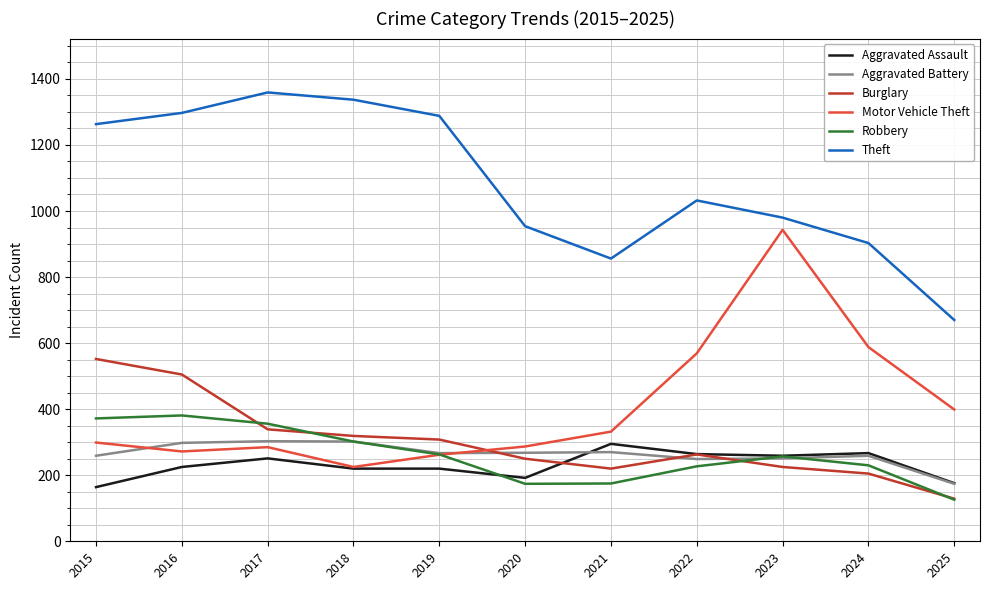

How many interior local valleys does the Motor Vehicle Theft series have?

2